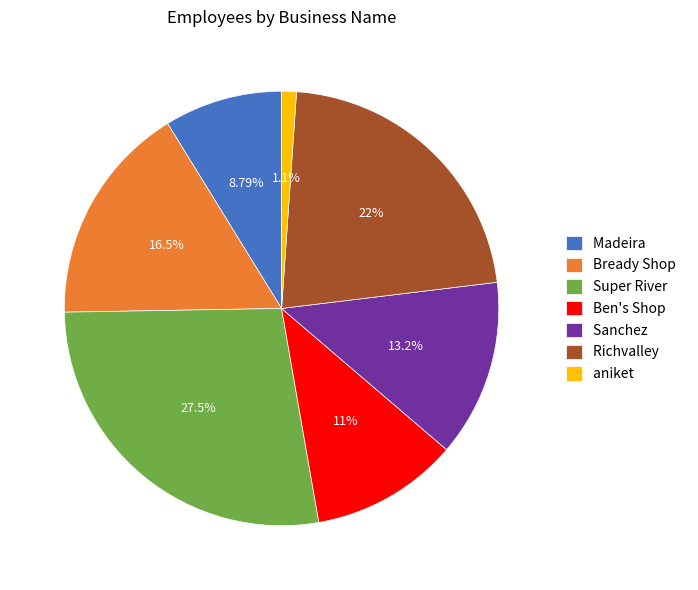

Is Richvalley the majority of the pie?

No